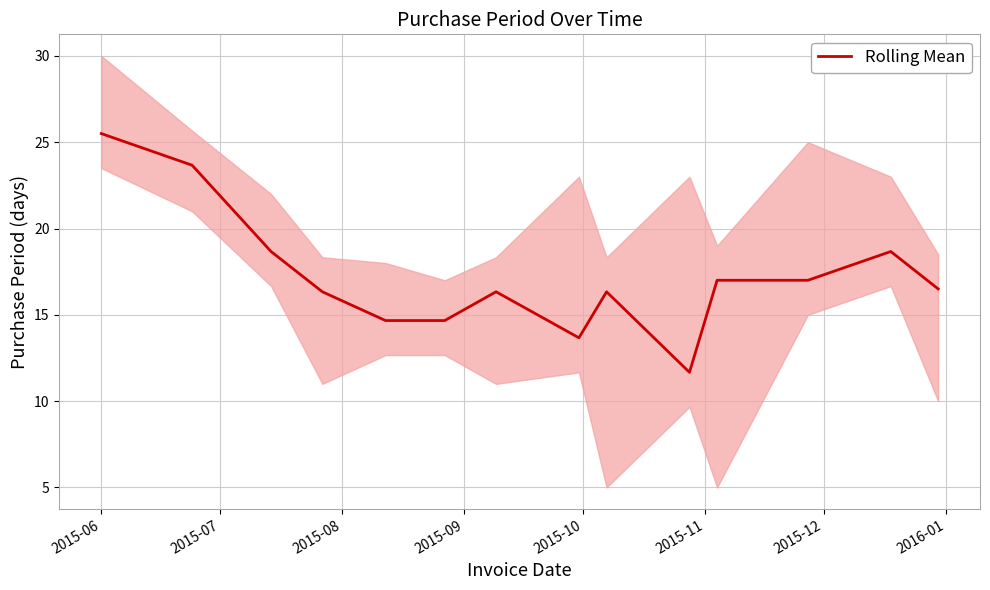

What is the maximum value for Rolling Mean?

25.5